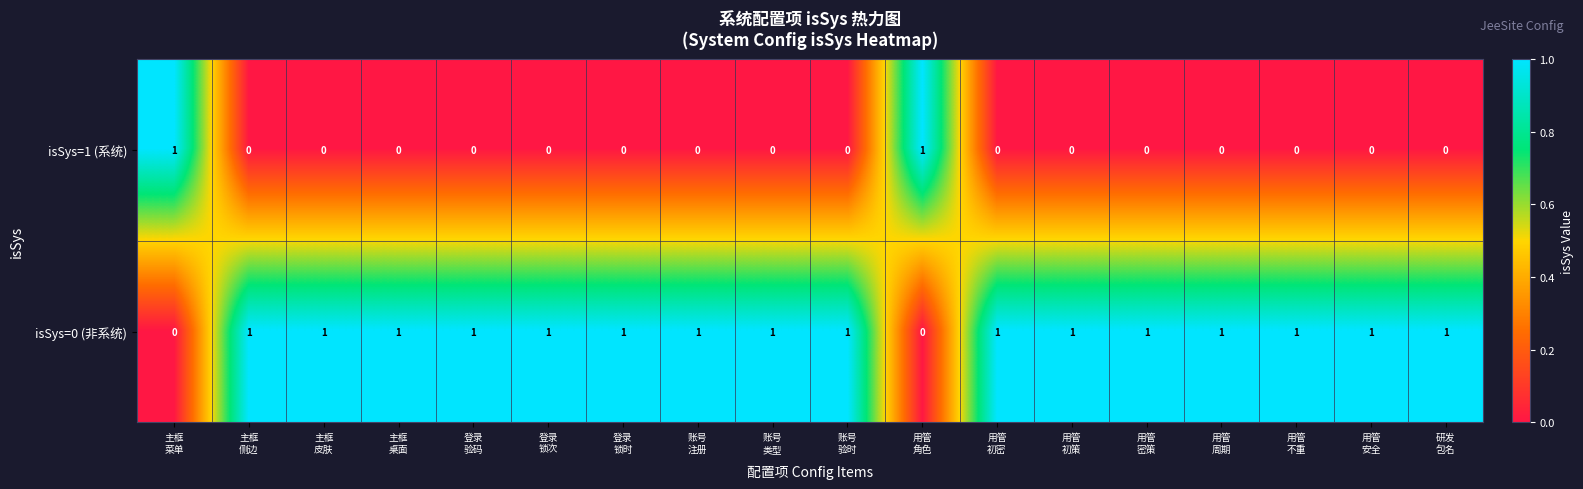

Which series has the largest total across all categories?

isSys=0 (非系统)